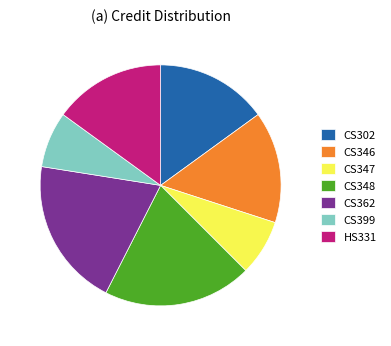

Approximately how many times larger is the value at CS347 compared to HS331?

0.5